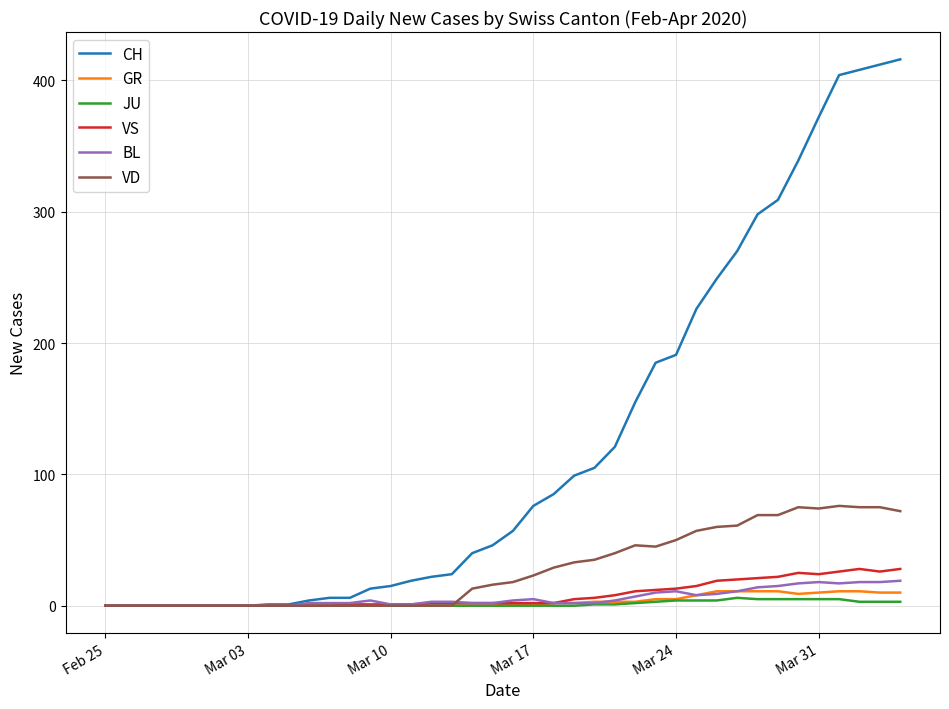

How many categories are shown in the chart?

40